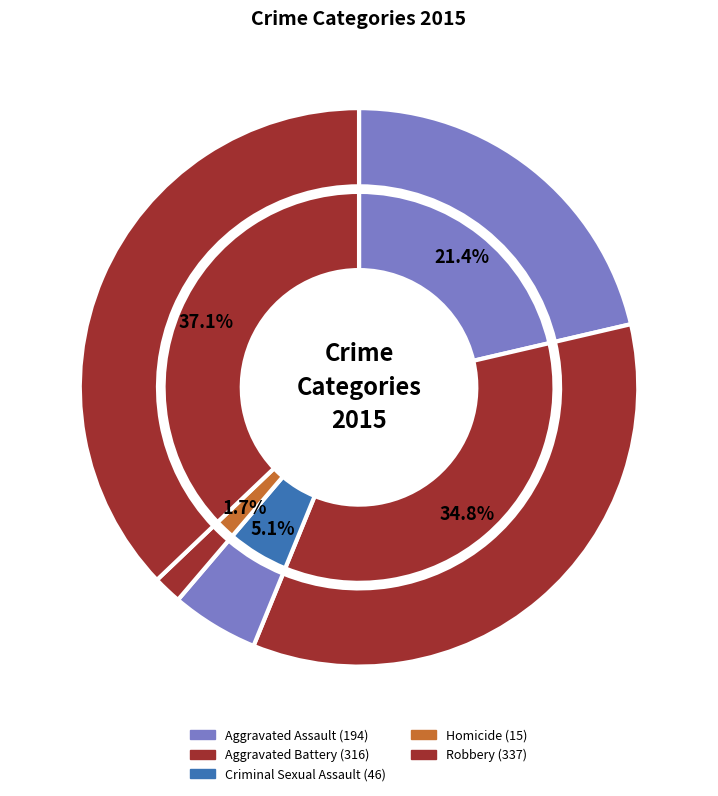

What is the ratio of the value at Aggravated Battery to the value at Homicide?

21.1